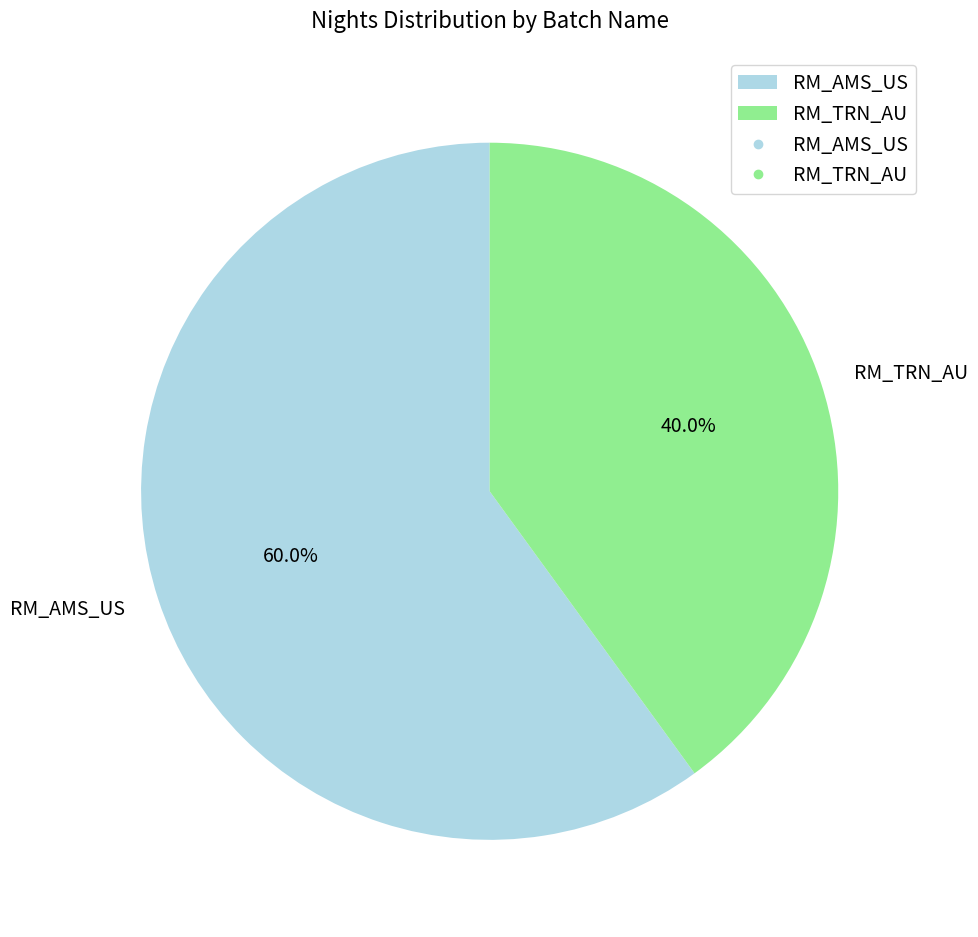

What portion of the pie excludes RM_AMS_US?

40.0%